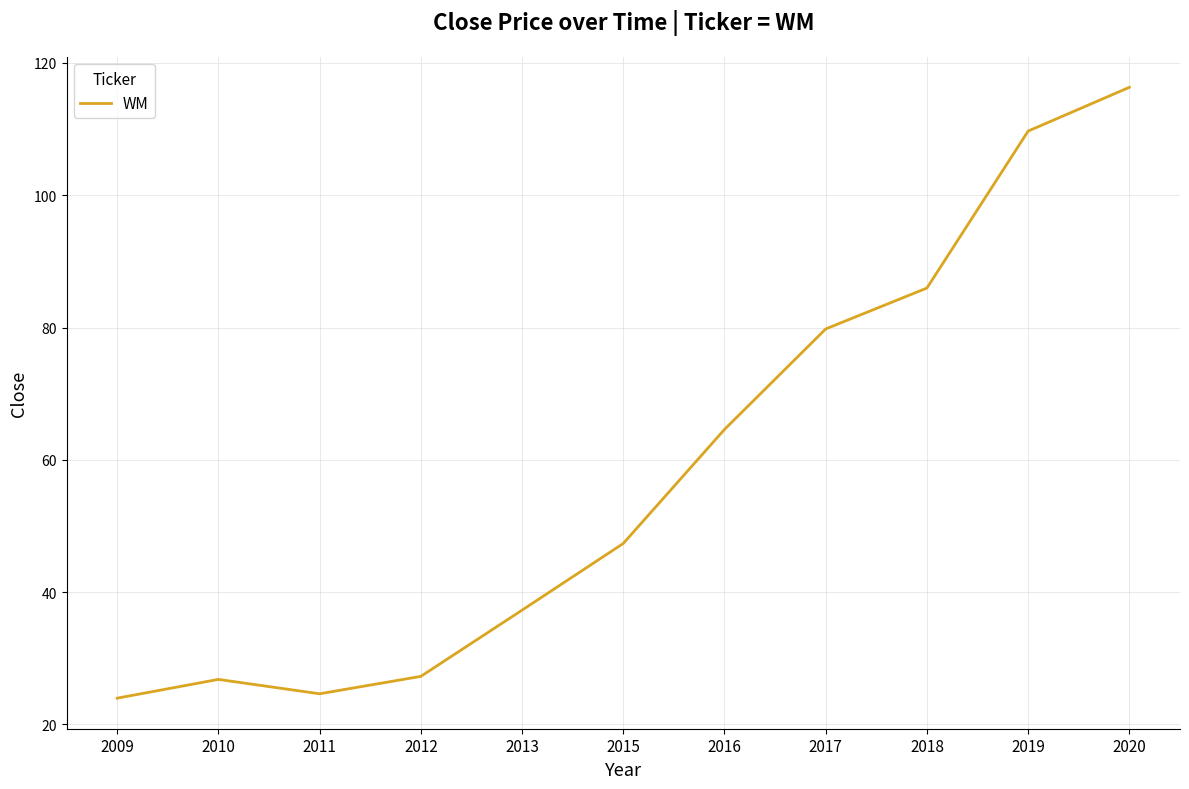

What is the change in value from 2019 to 2020?

+6.6